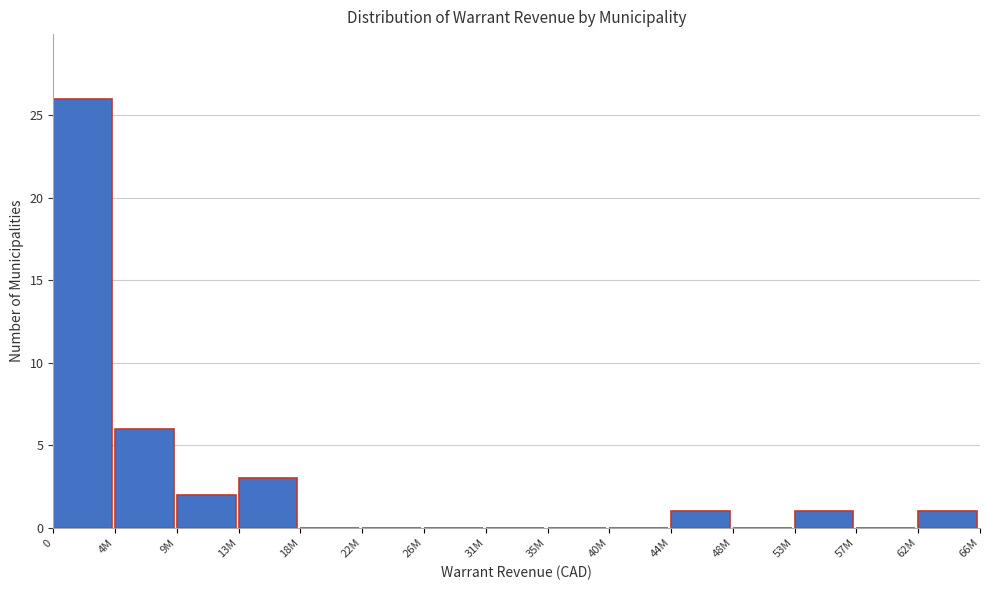

Reading right to left, what are all the values shown in this chart?

62M=1	57M=0	53M=1	48M=0	44M=1	40M=0	35M=0	31M=0	26M=0	22M=0	18M=0	13M=3	9M=2	4M=6	0=26